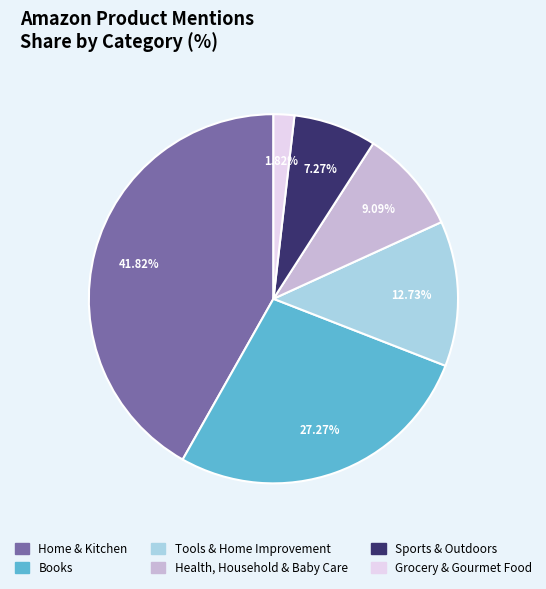

True or false: Sports & Outdoors accounts for 15% of the total.

False